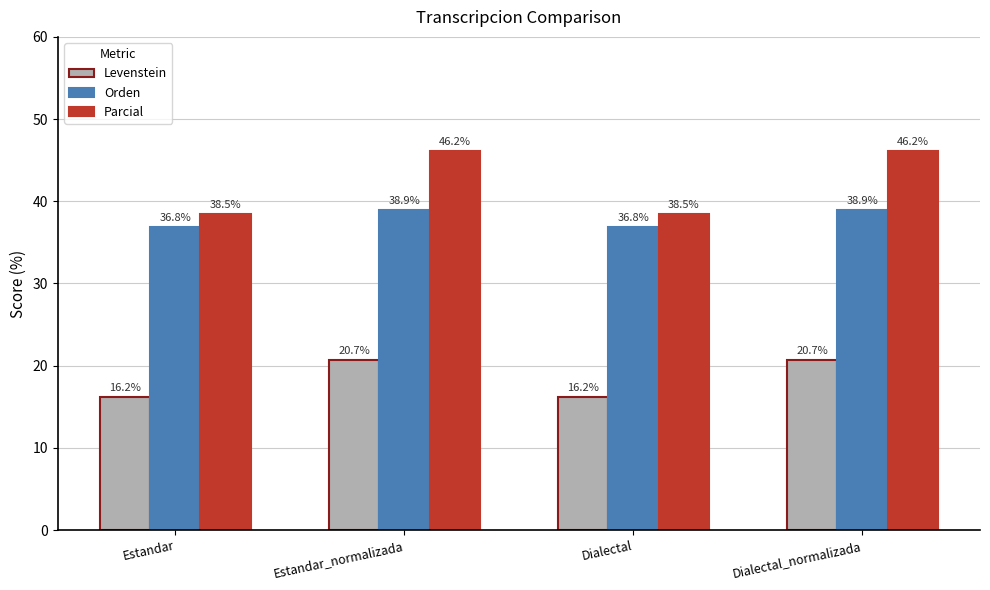

What is the value of the Parcial bar at the 1st from the left?

38.5